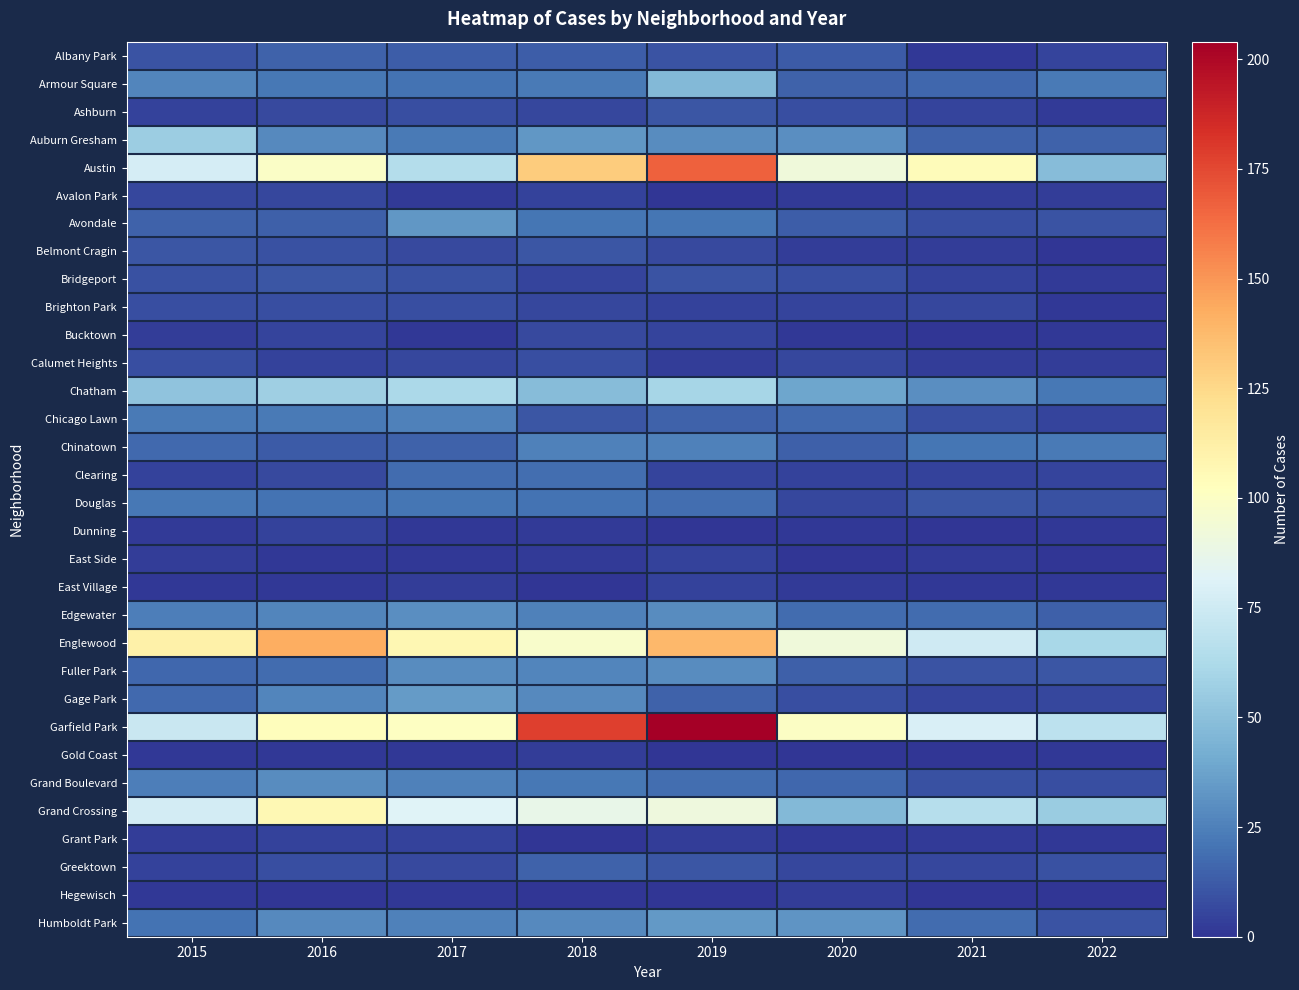

Which label corresponds to the smallest value in the chart?

2019